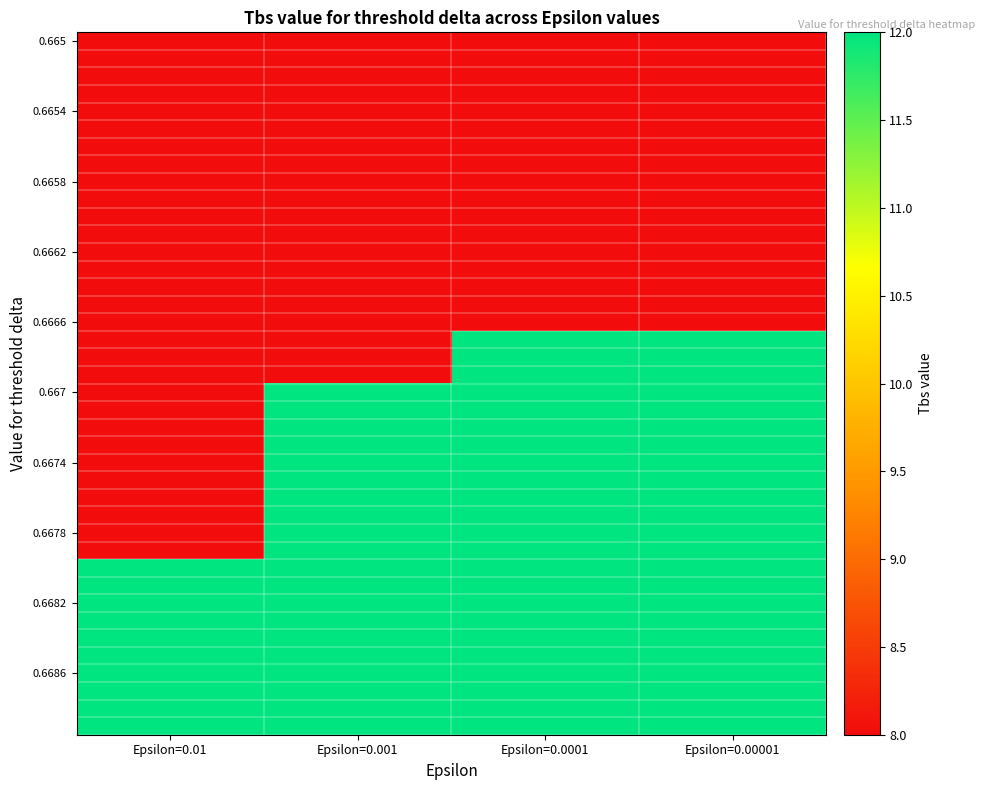

Between Epsilon=0.01 and Epsilon=0.001, which is larger?

Epsilon=0.01